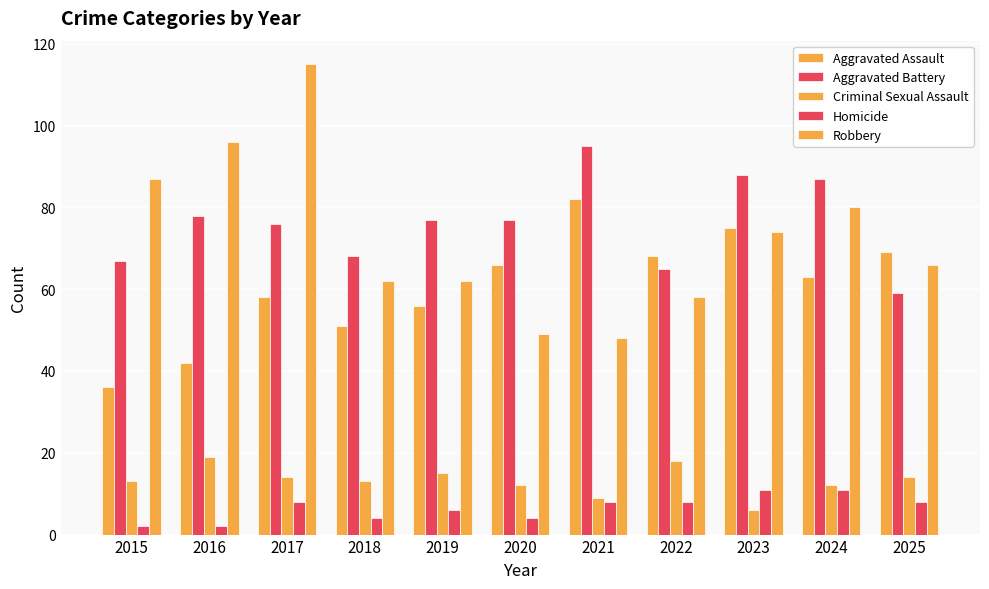

How many categories are shown in the chart?

11